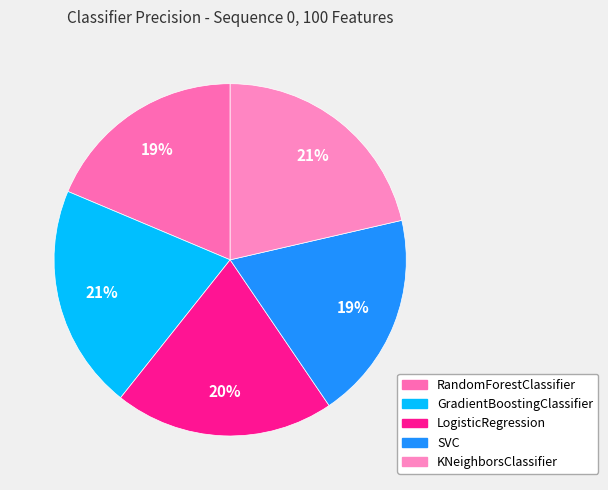

How many segments does this pie chart have?

5